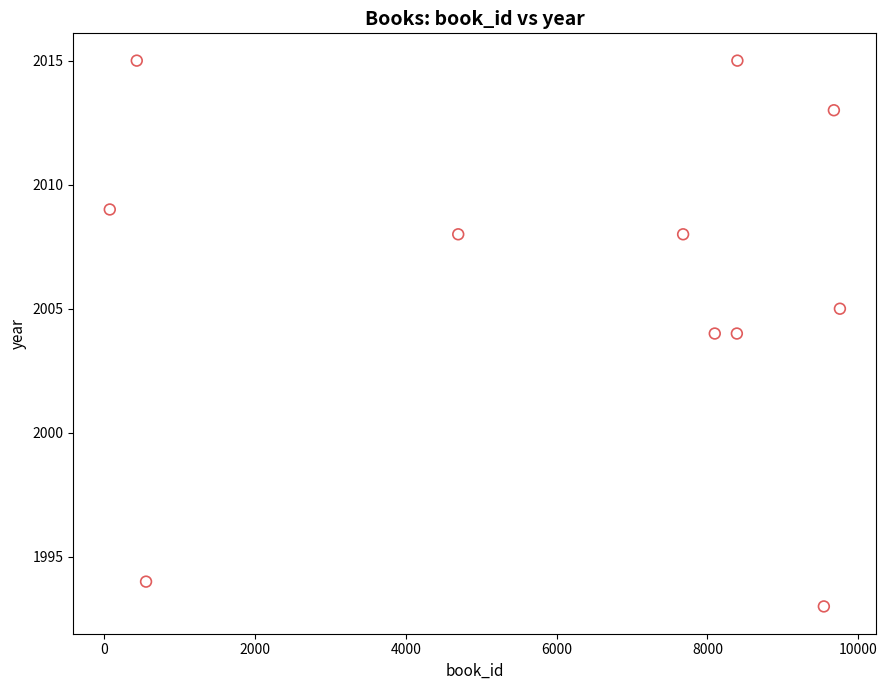

What is the range of Y values (max minus min)?

22